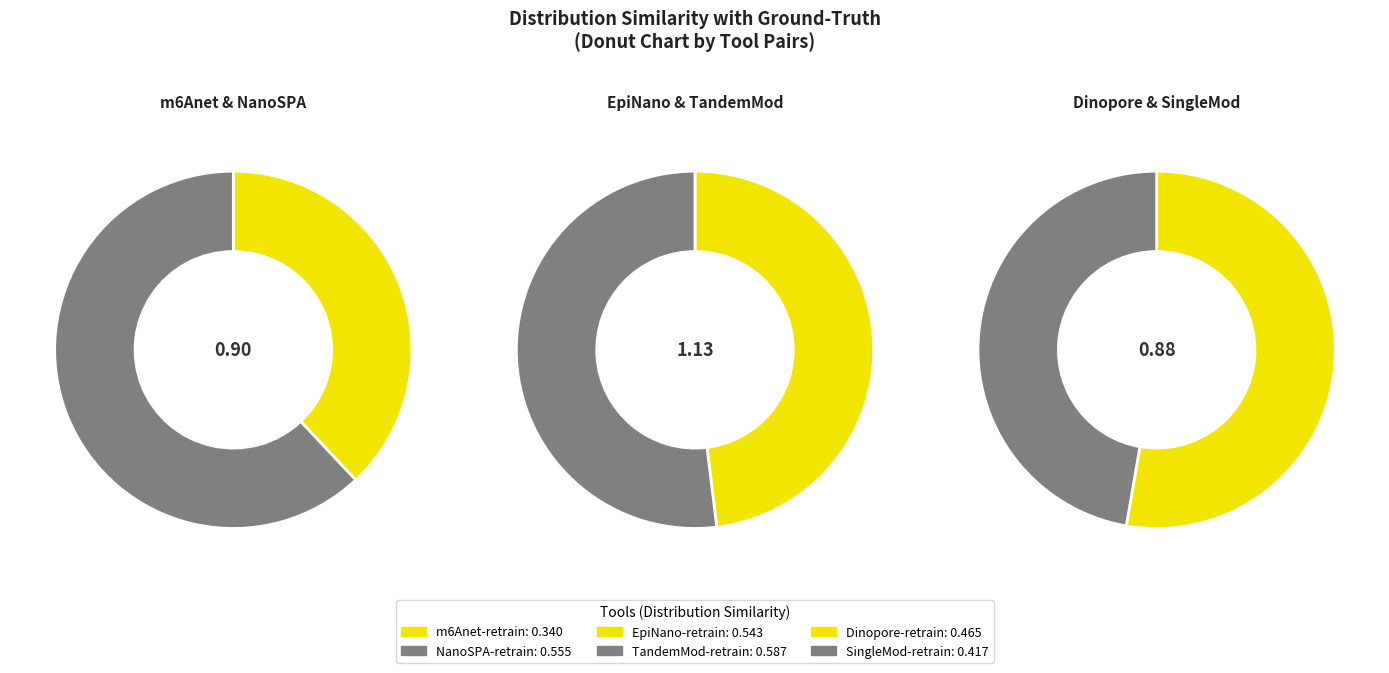

What is the total percentage of EpiNano-retrain and TandemMod-retrain?

38.9%